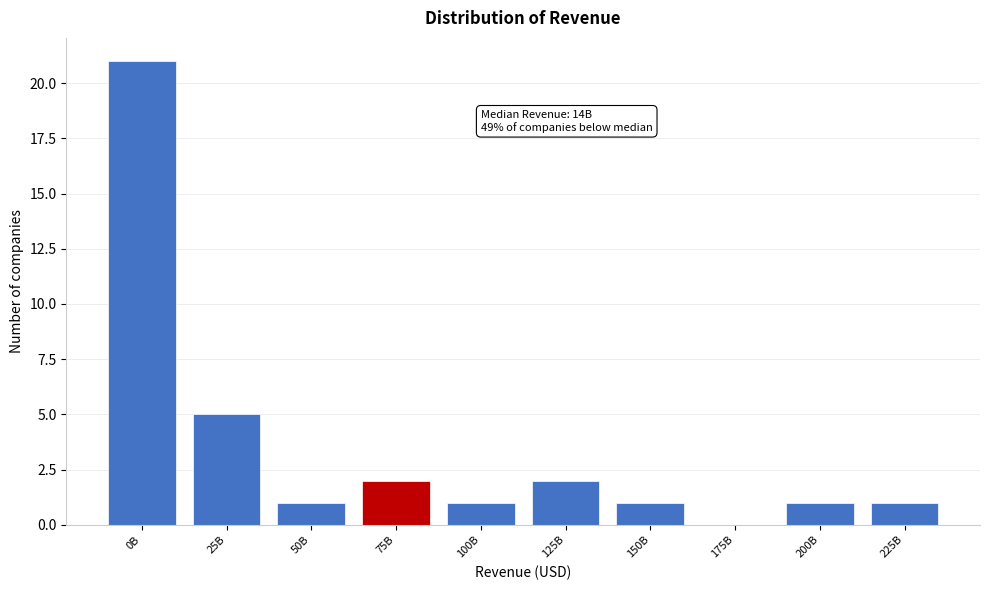

Reading left to right, extract all data points from this chart.

0B=21	25B=5	50B=1	75B=2	100B=1	125B=2	150B=1	175B=0	200B=1	225B=1